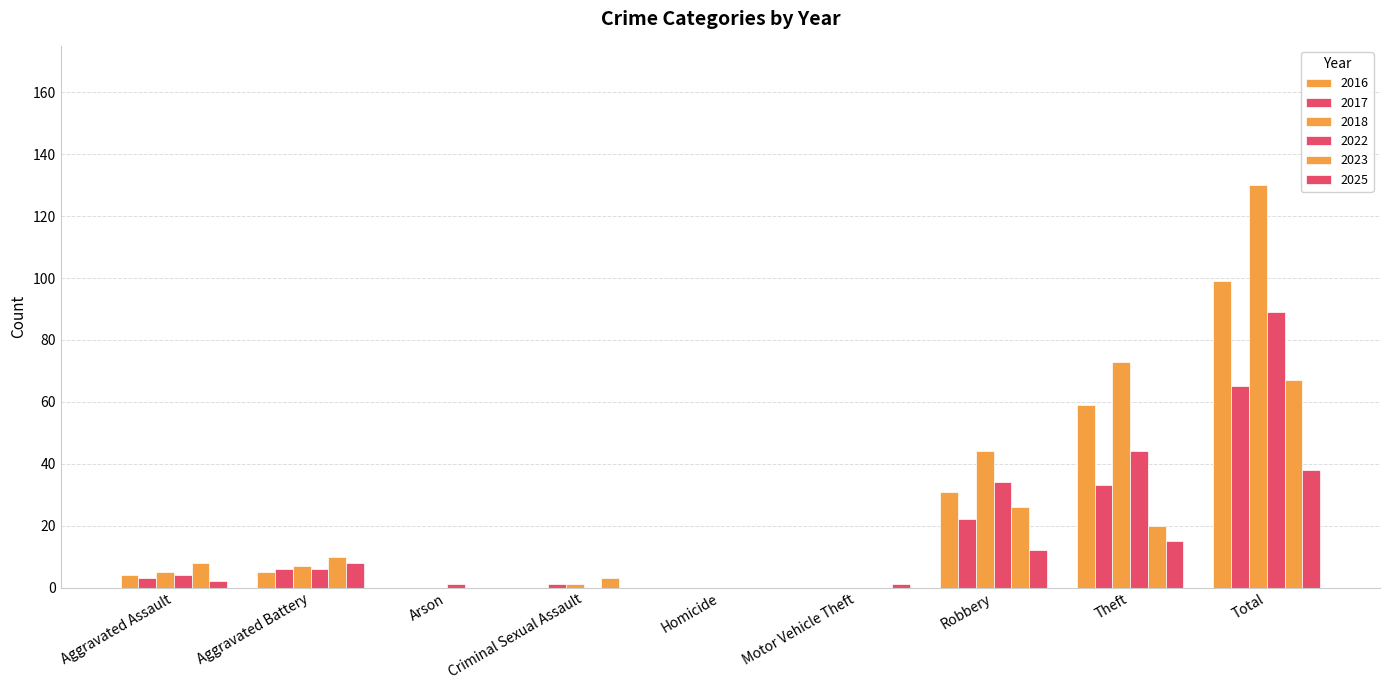

Between Criminal Sexual Assault and Total, which series saw the biggest shift?

2018